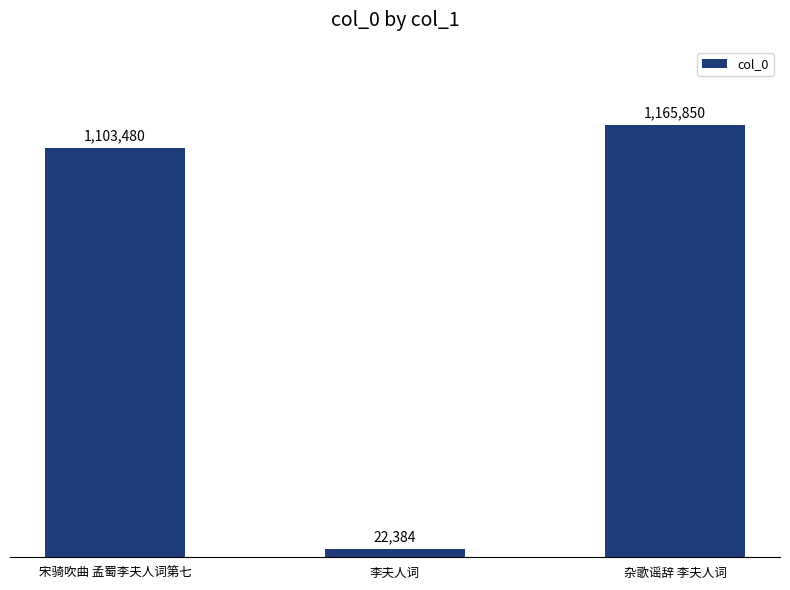

What is the average value?

763905